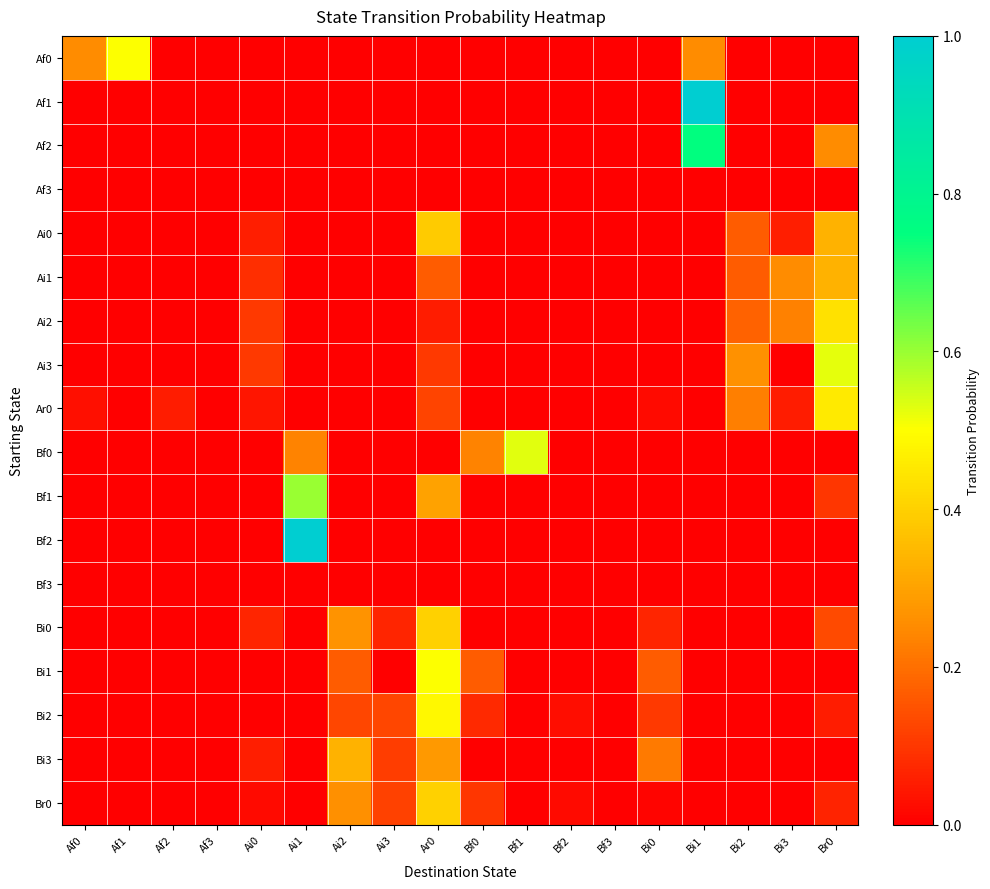

What is the greatest value displayed?

1.0